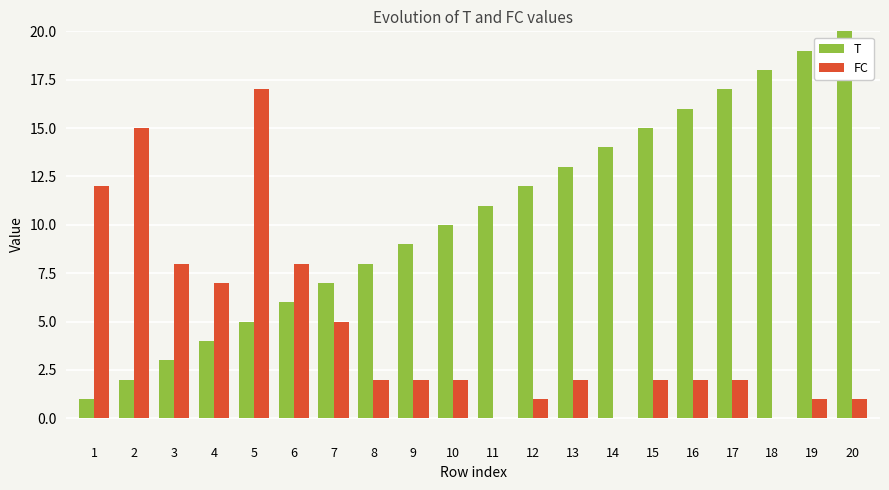

Is the value of FC at 13 greater than the value of T at 17?

No